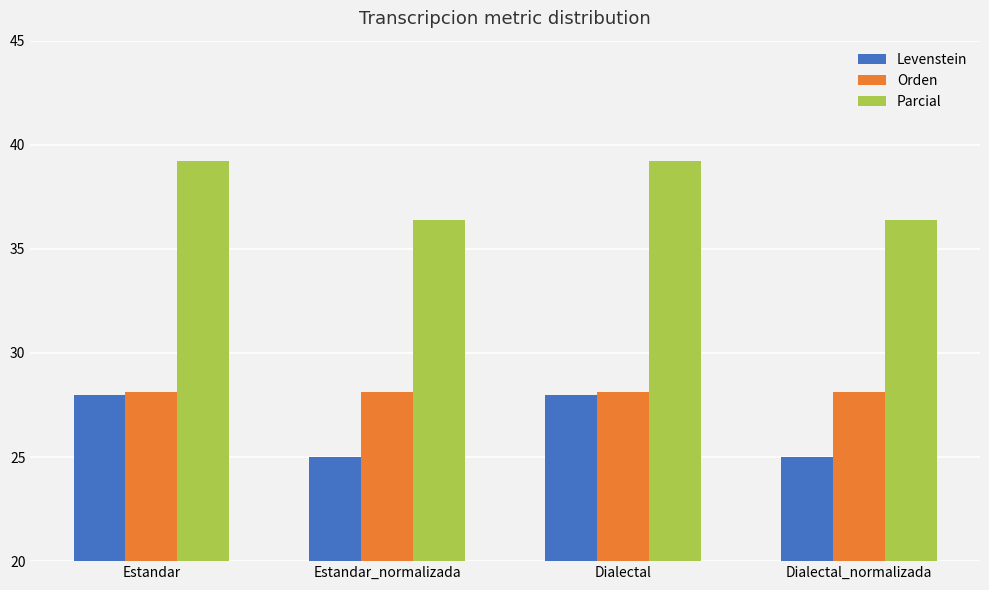

What is the difference between the maximum and minimum values in the Levenstein series?

3.0